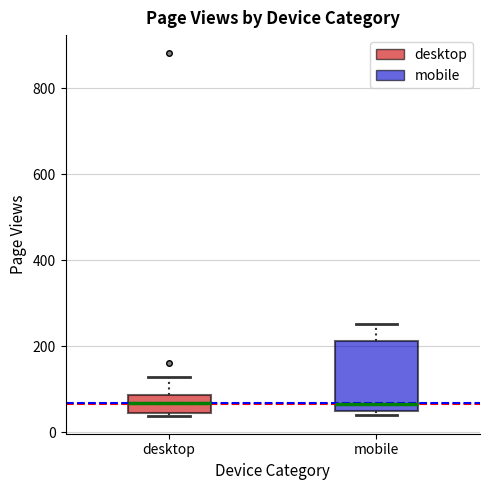

Where does the upper whisker of the box for mobile end on the y-axis? The values are not printed on the chart, so give them approximately, as read against the axis.

260